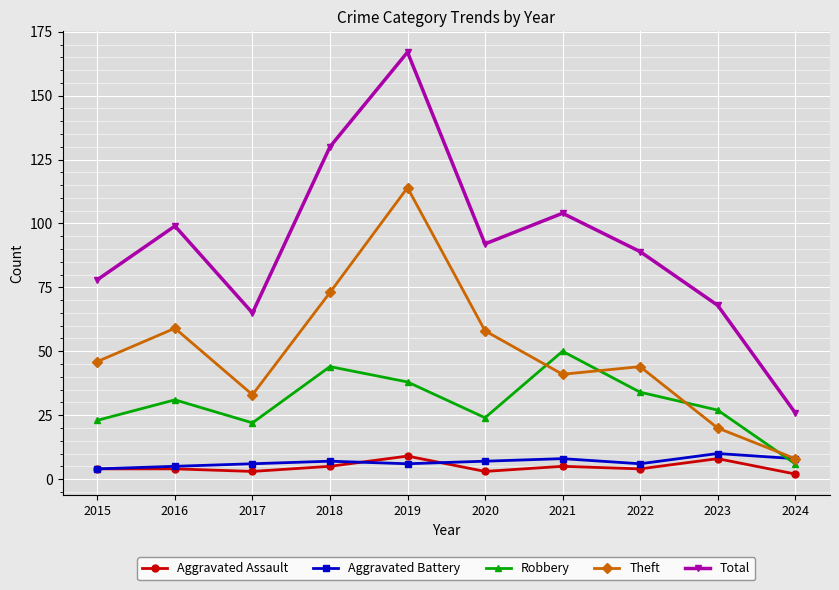

What is the greatest value displayed?

167